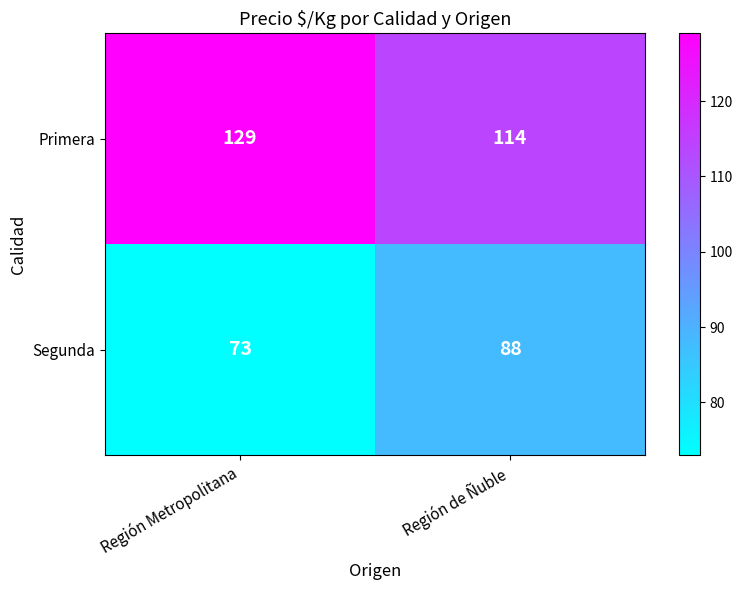

Reading left to right, extract all data points from this chart.

Primera: Región Metropolitana=129	Región de Ñuble=114
Segunda: Región Metropolitana=73	Región de Ñuble=88